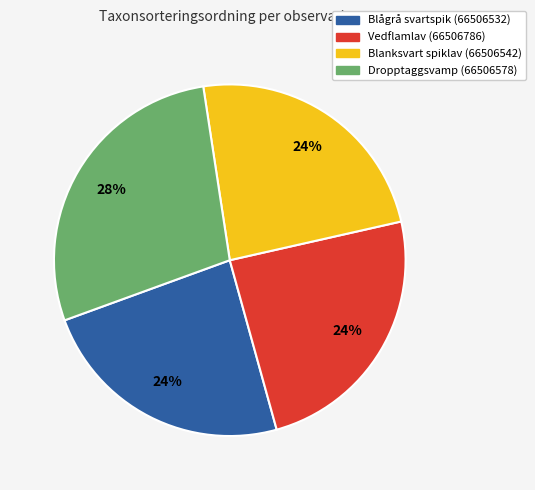

Does any single category account for the majority?

No